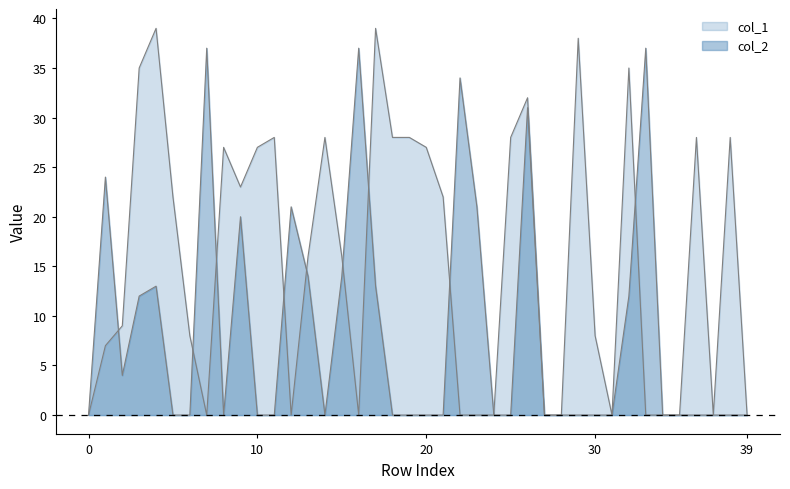

Where is the first local minimum for col_2?

2